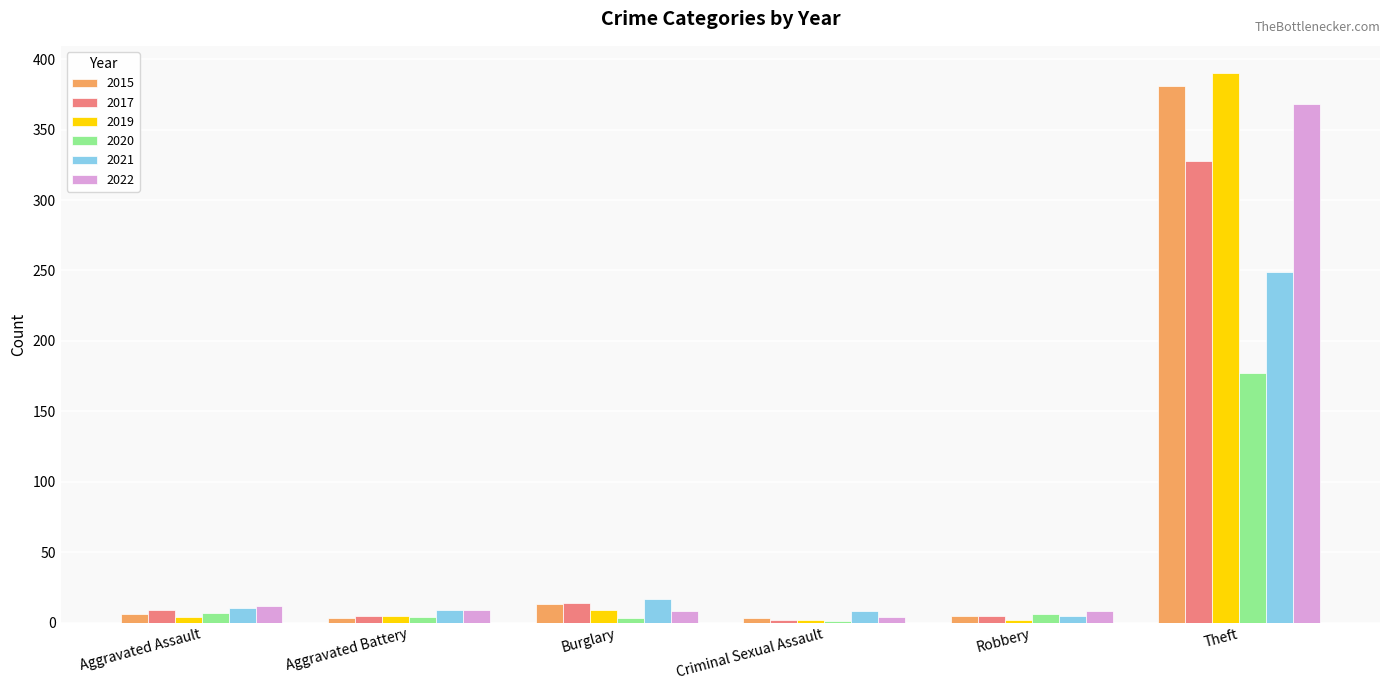

How many groups of bars are there?

6